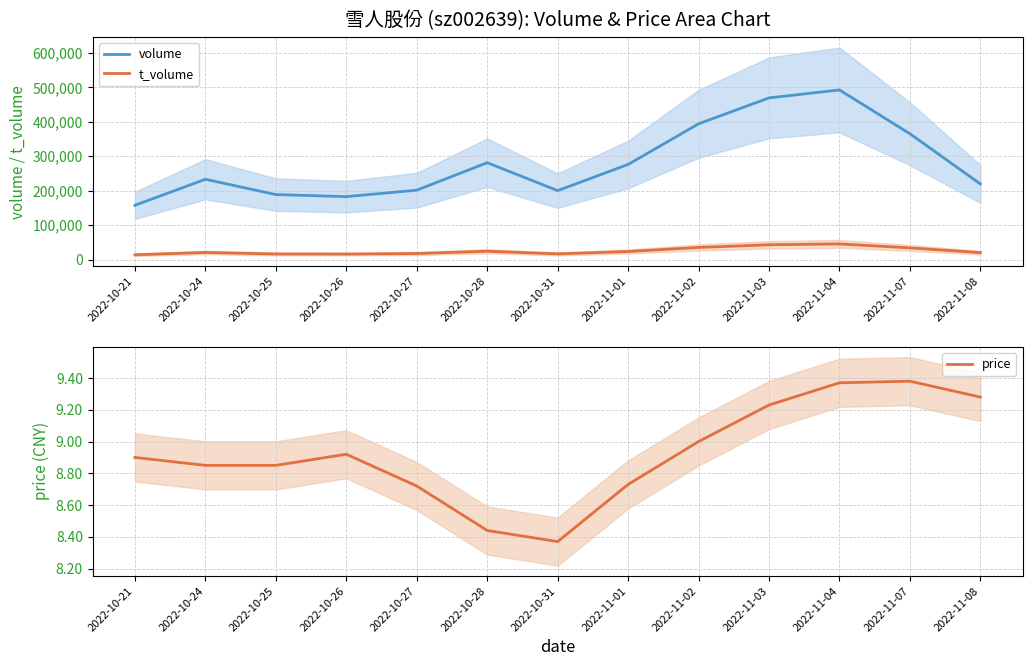

Is it true that t_volume equals 29760.6 at 2022-11-08?

False